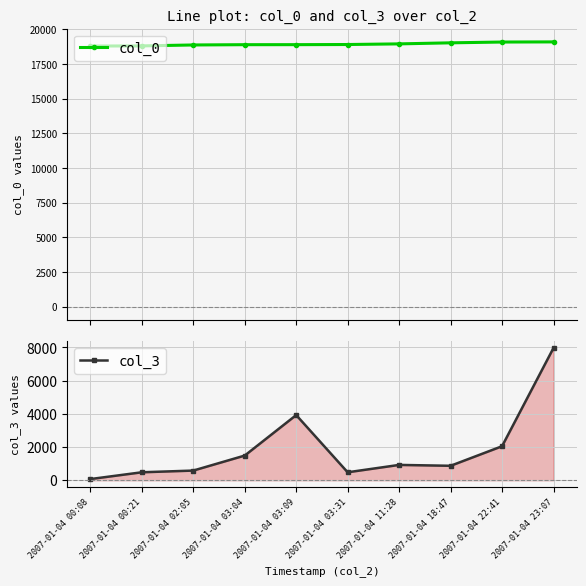

At which label is col_3 closest to 4022?

2007-01-04 03:09